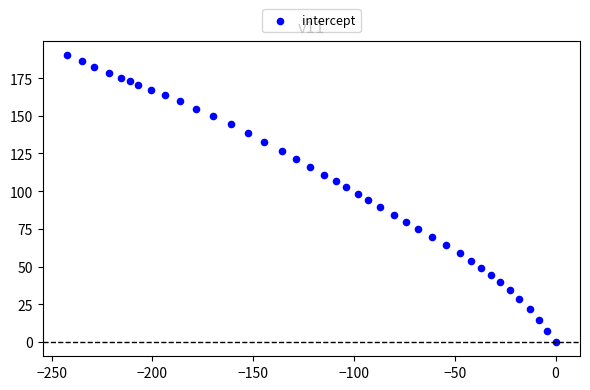

What is the range of X values (max minus min)?

242.2